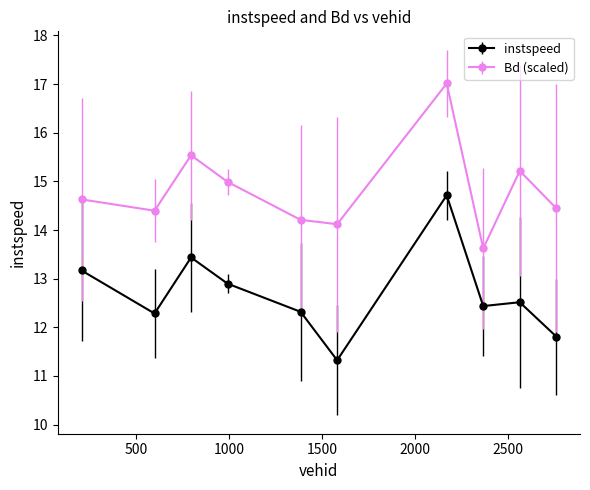

Which series has the largest total across all categories?

Bd (scaled)